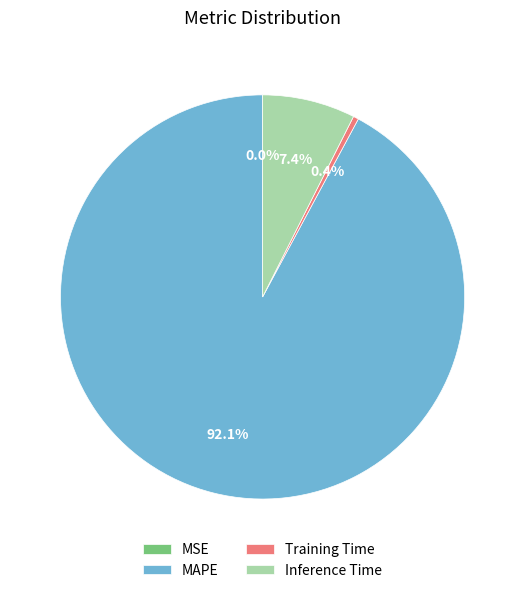

Which slice represents more than half of the pie?

MAPE